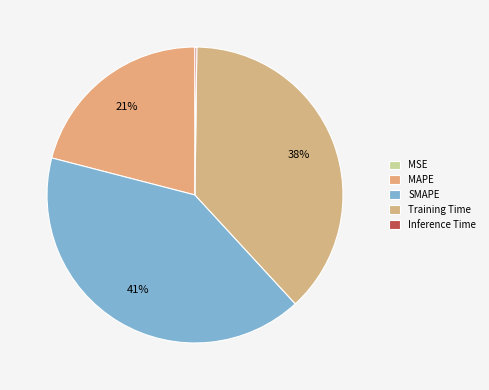

Rank the categories by value from lowest to highest.

MSE, Inference Time, MAPE, Training Time, SMAPE